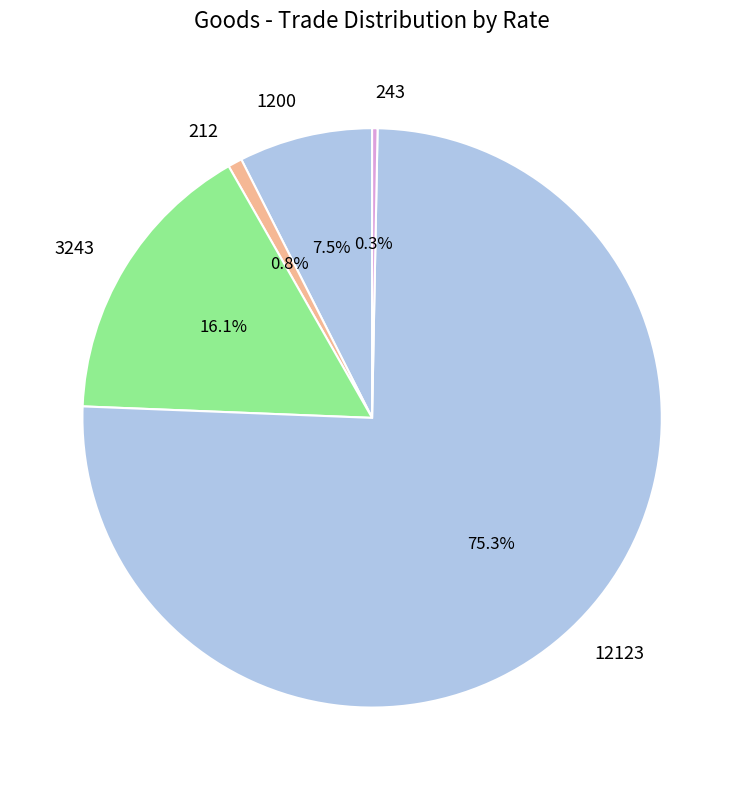

How many segments does this pie chart have?

5